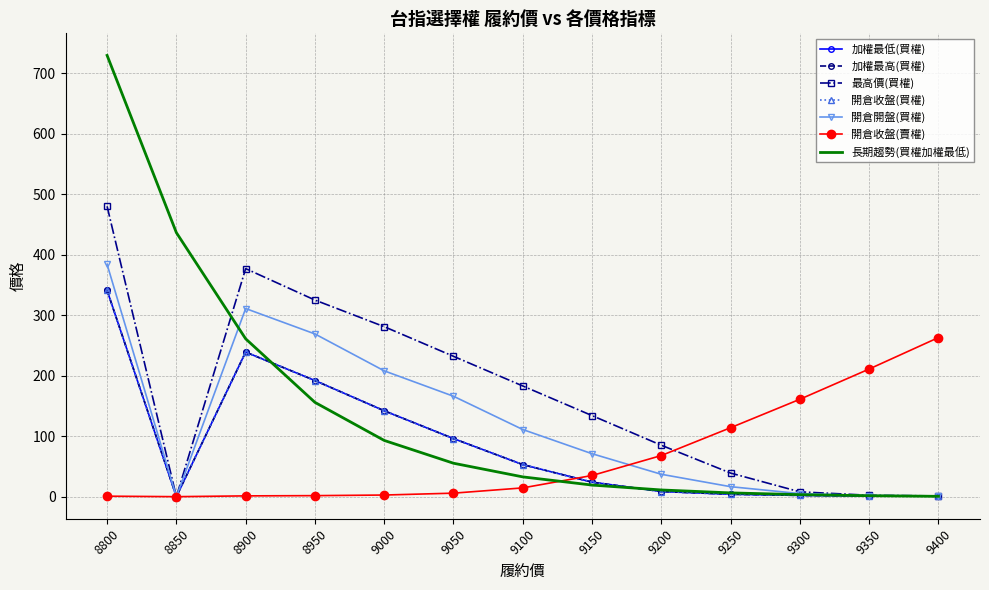

In 加權最低(買權), how many points are higher than both neighbors (excluding endpoints)?

1